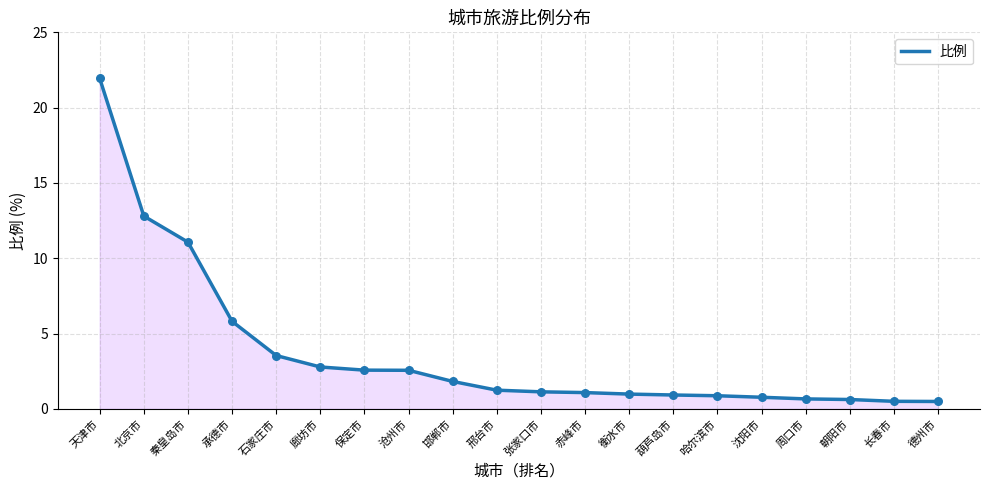

What is the change in value from 天津市 to 承德市?

-16.1